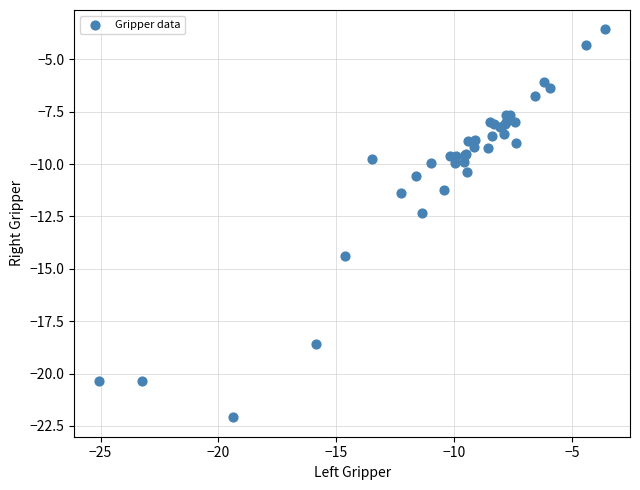

What Y value in the scatter plot is closest to -12?

-12.4